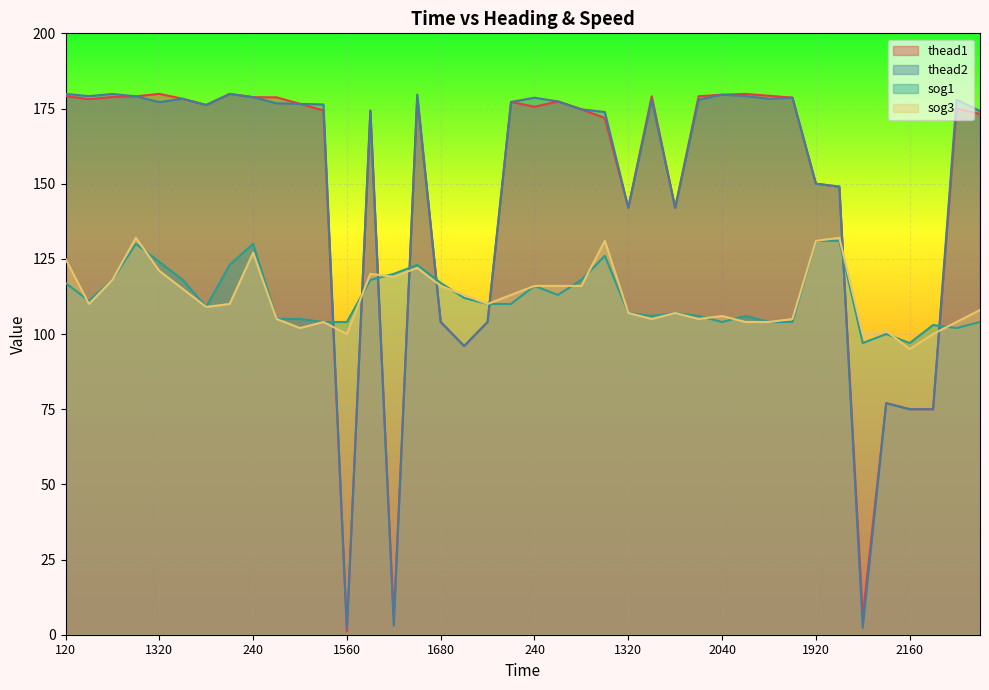

How many interior local peaks does the sog3 series have?

10